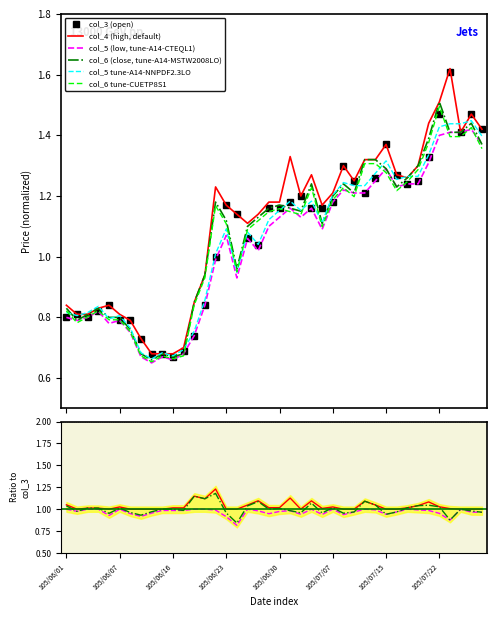

What position from the right is 105/07/07?

15